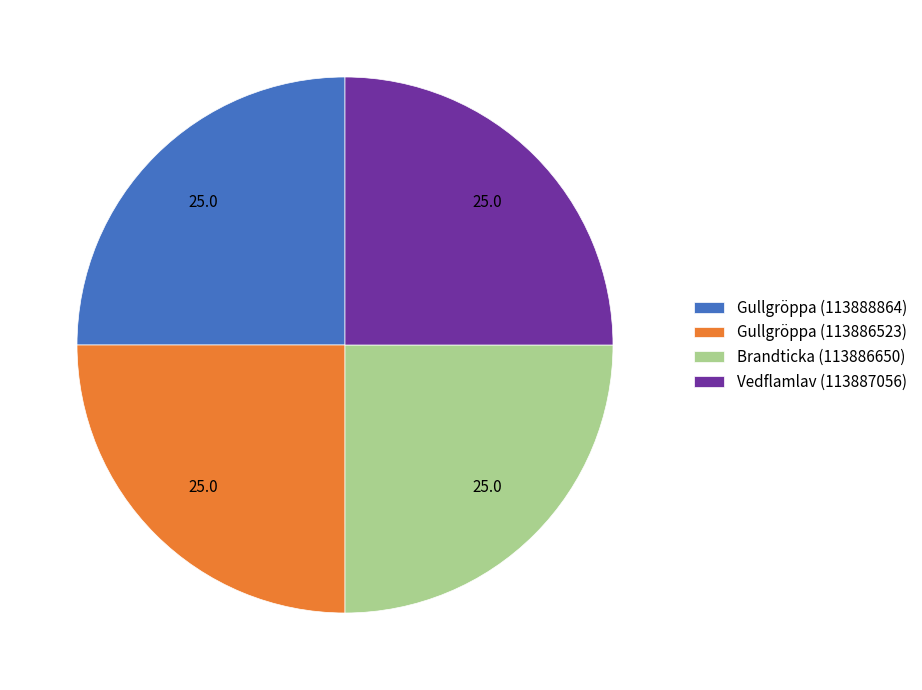

Is Gullgröppa (113886523) the majority of the pie?

No